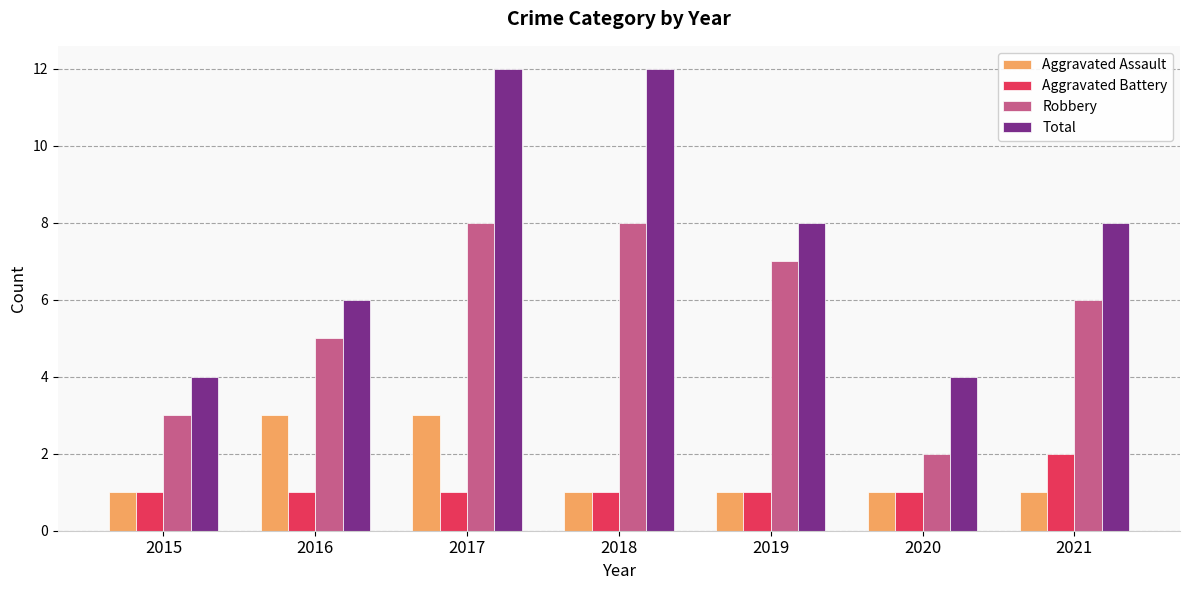

What are all the series names shown in the legend?

Aggravated Assault, Aggravated Battery, Robbery, Total